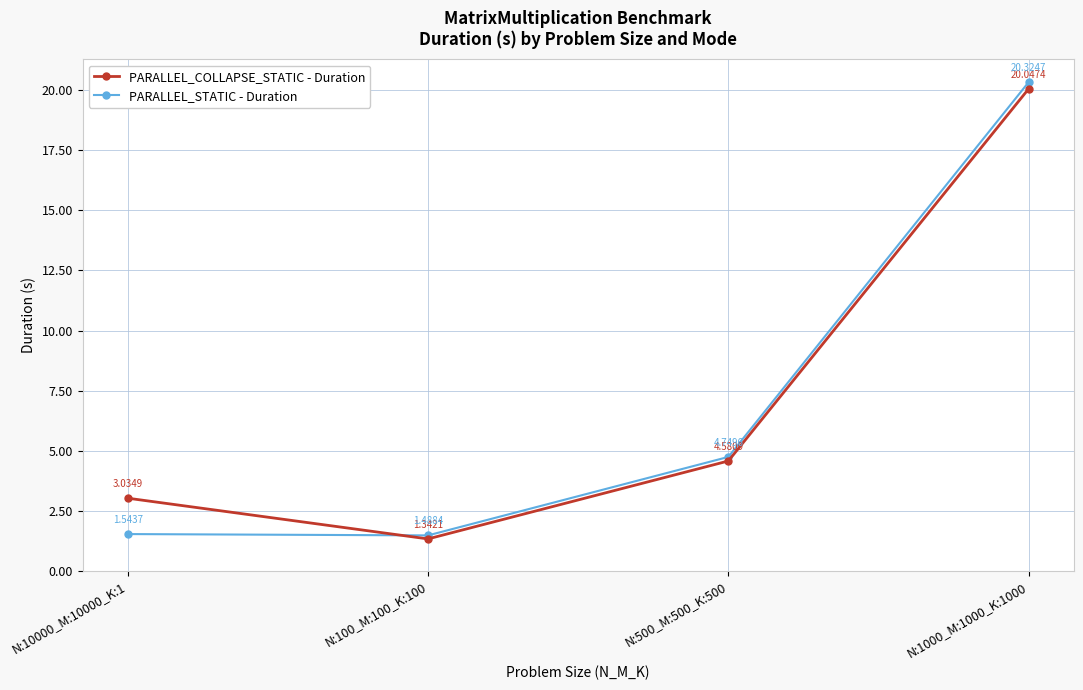

Which series ends up on top after the final intersection of PARALLEL_STATIC - Duration and PARALLEL_COLLAPSE_STATIC - Duration?

PARALLEL_STATIC - Duration